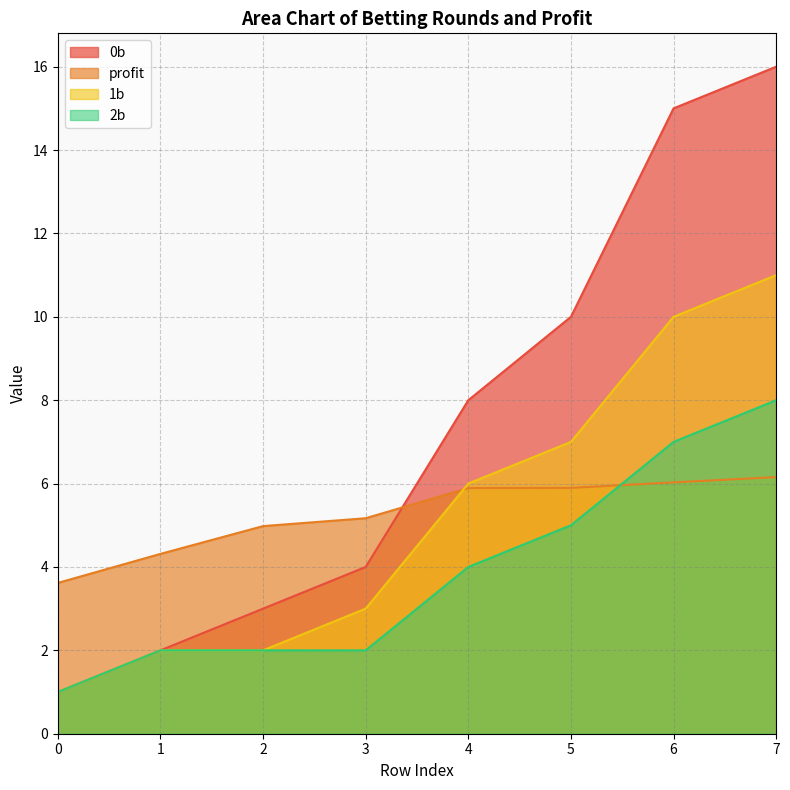

What is the value of the 0b point at the 6th from the left?

10.0